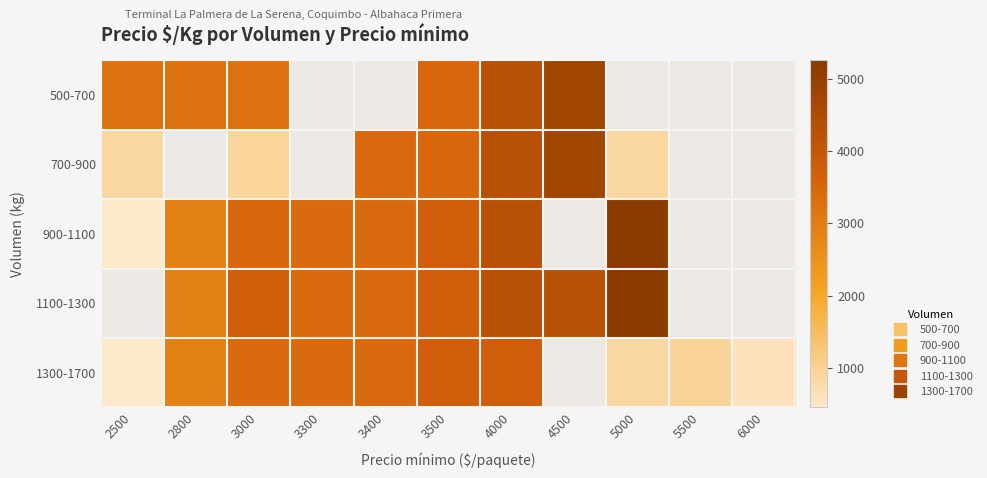

The 700-900 series shows 6940.1 at 4500. True or false?

False